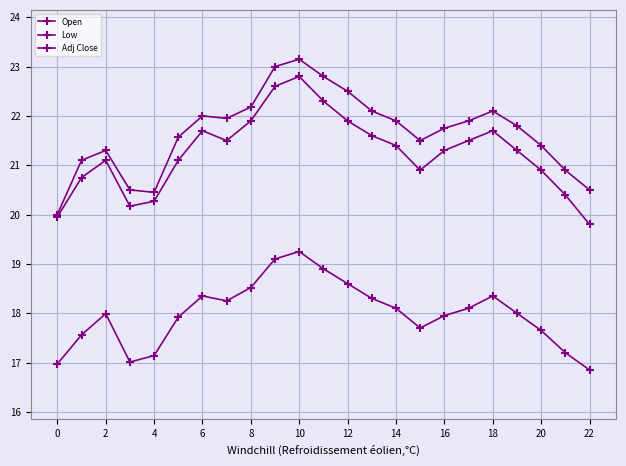

List the series in order of their peak value, highest first.

Open, Low, Adj Close